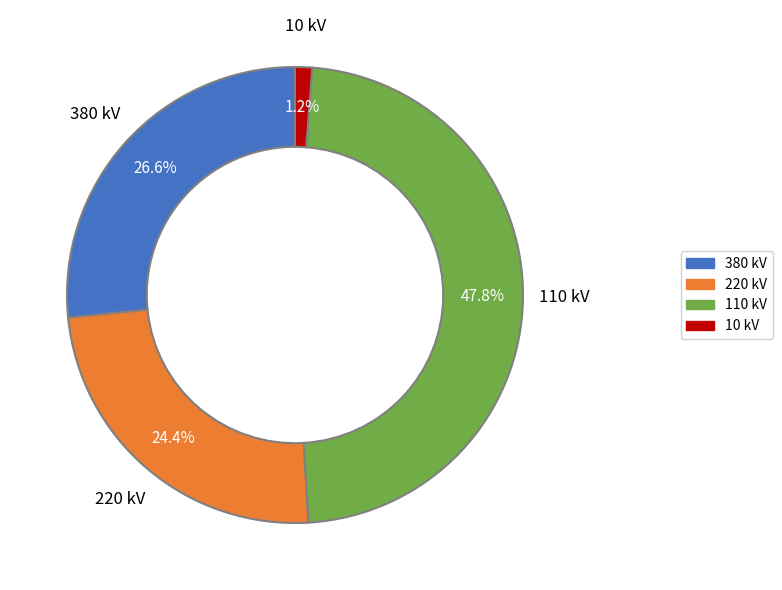

Is there any slice that represents more than half of the pie?

No